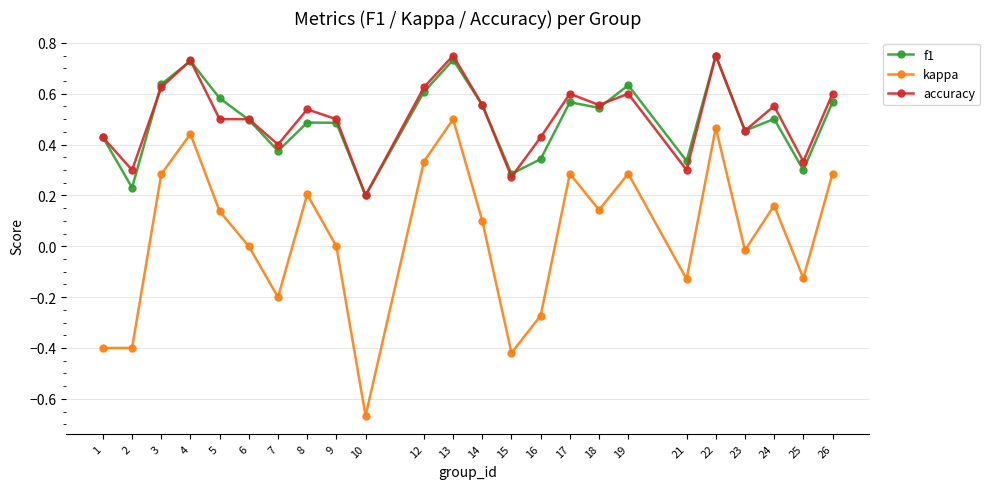

Is it true that kappa equals 0.2 at 8?

True